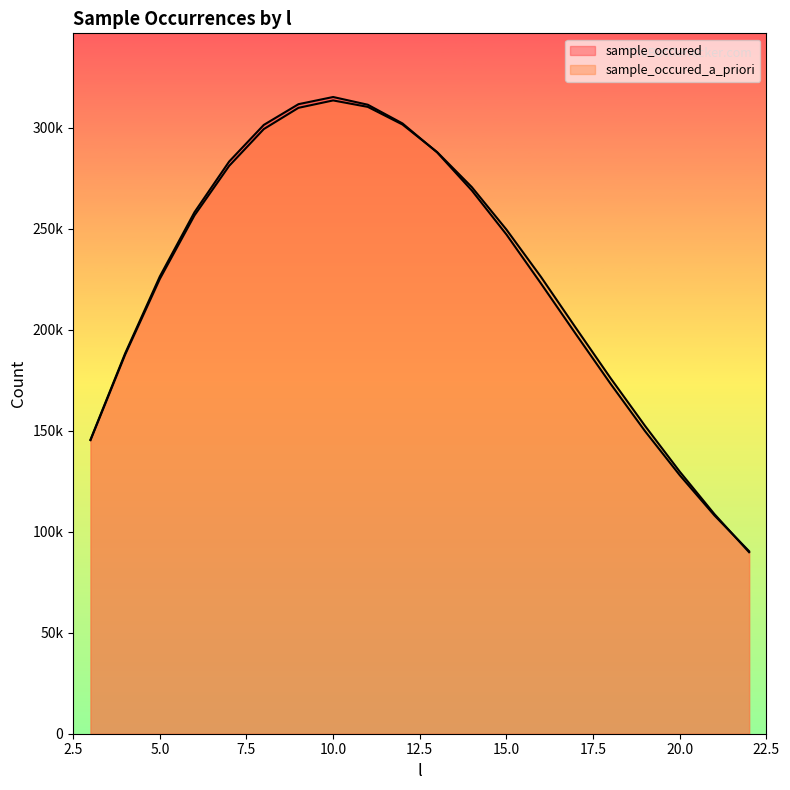

Which series has the largest range (max minus min)?

sample_occured